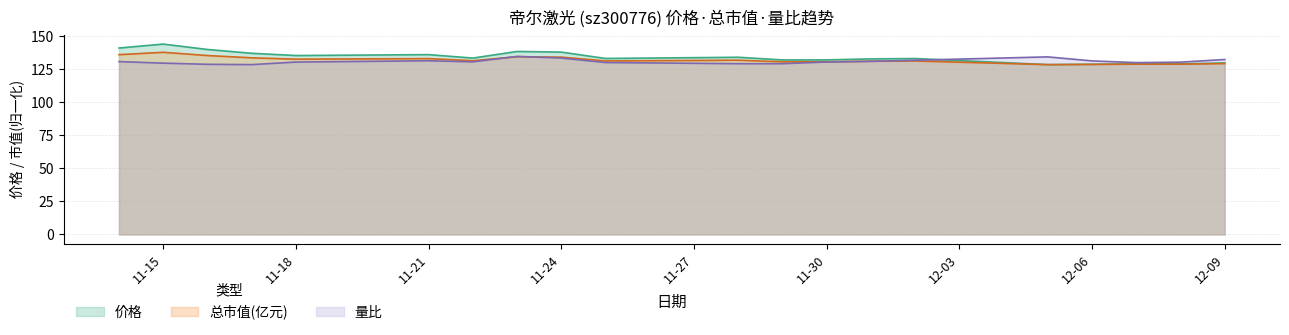

Which series has the largest total across all categories?

价格